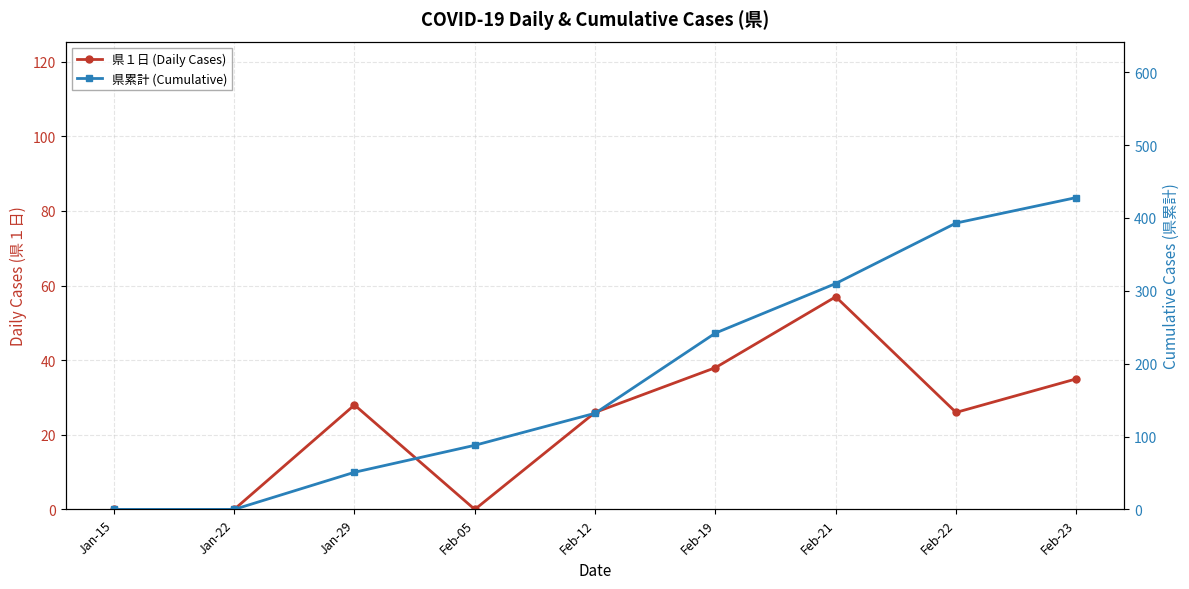

Reading right to left, what are all the values shown in this chart?

県１日 (Daily Cases): 35	26	57	38	26	0	28	0	0
県累計 (Cumulative): 428	393	310	242	132	88	51	0	0